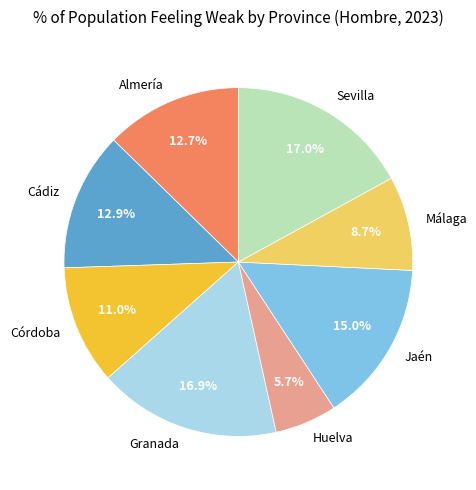

Is it true that Huelva is 1% of the pie?

False